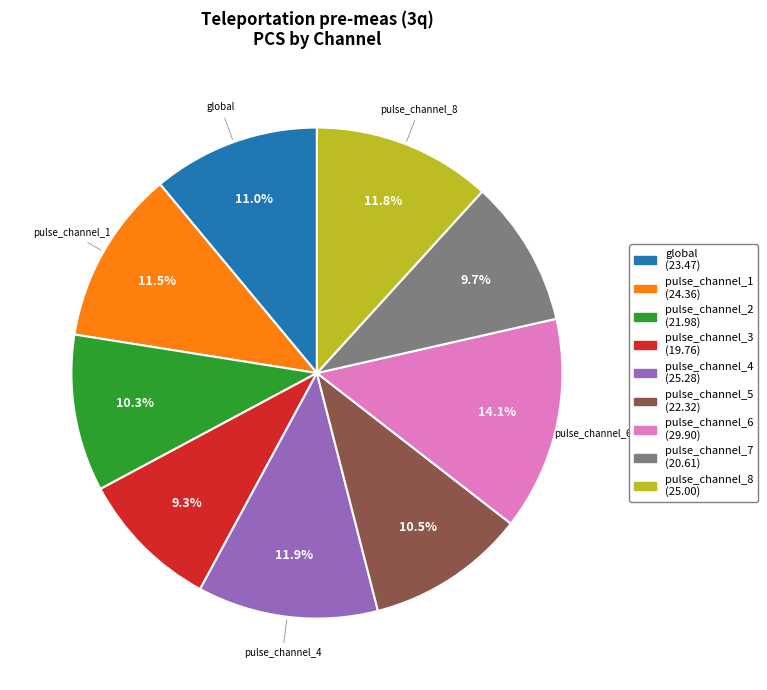

How many segments does this pie chart have?

9